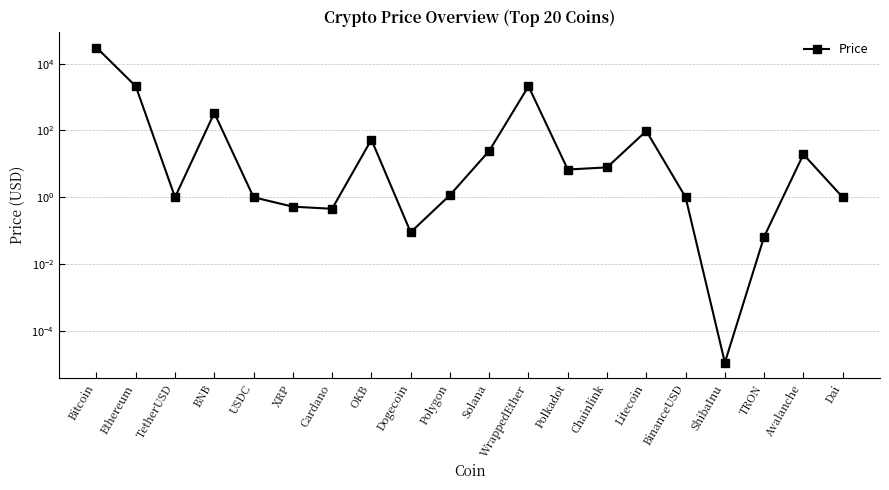

True or false: the data shows 0.1 at TRON.

True